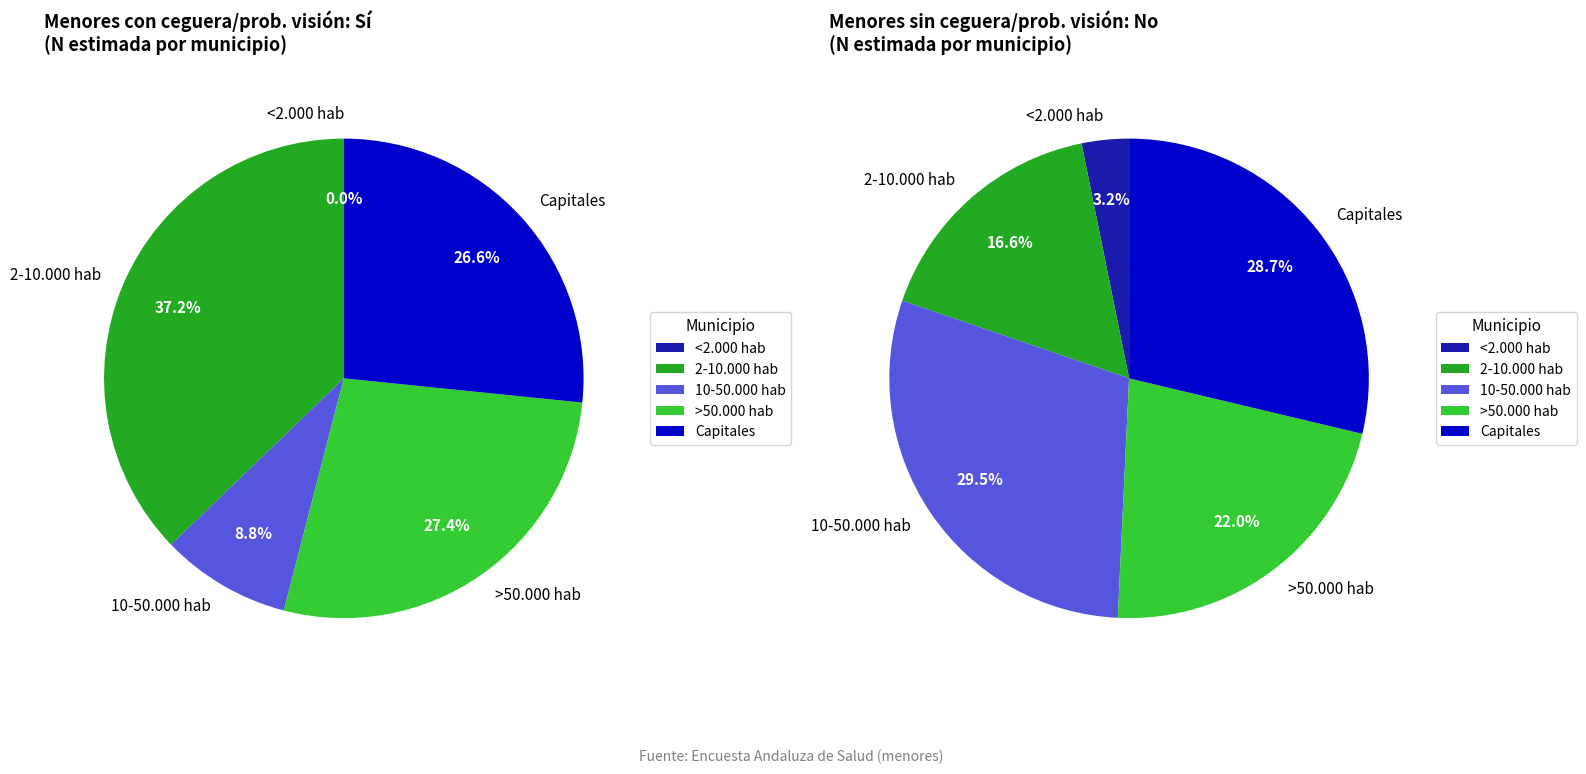

True or false: <2.000hab accounts for 1% of the total.

False